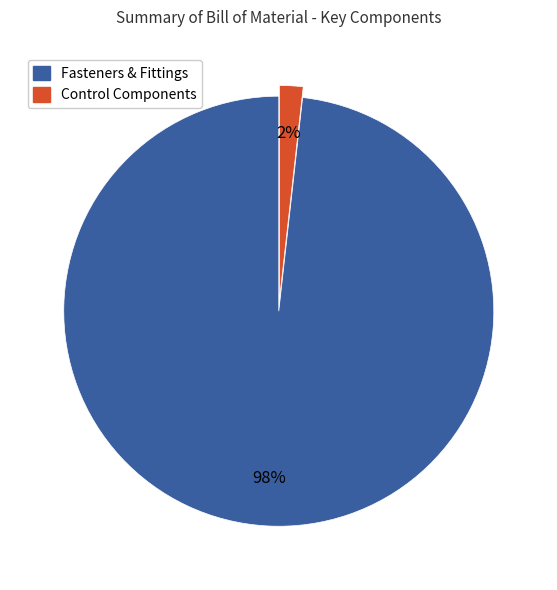

Is there a majority slice in this chart?

Yes